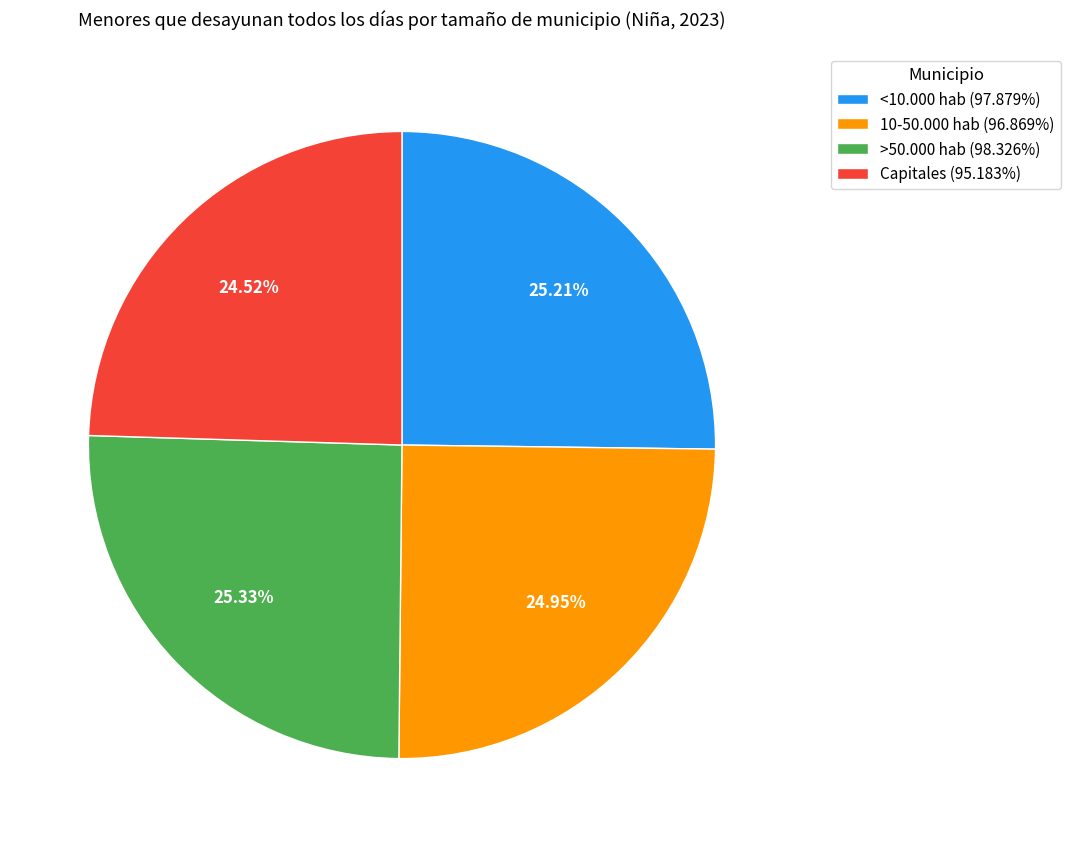

Which has a higher value, Capitales or <10.000 hab?

<10.000 hab